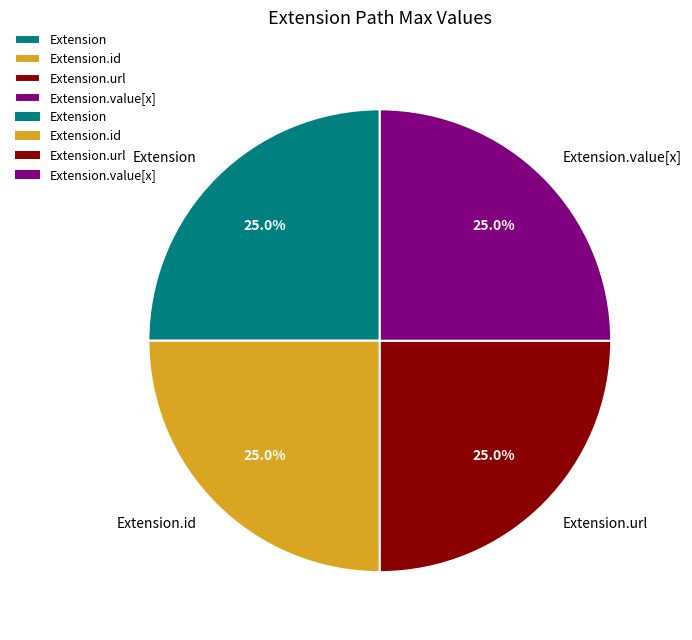

What percentage is NOT represented by Extension.value[x]?

75.0%